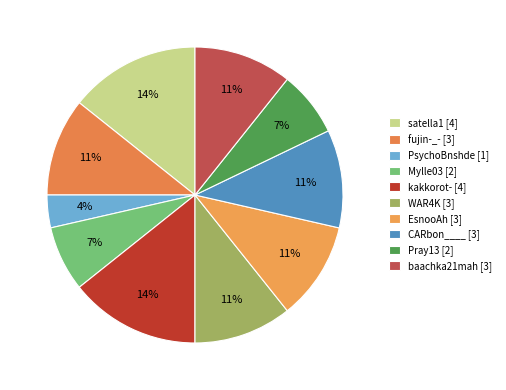

True or false: CARbon____ accounts for 11% of the total.

True